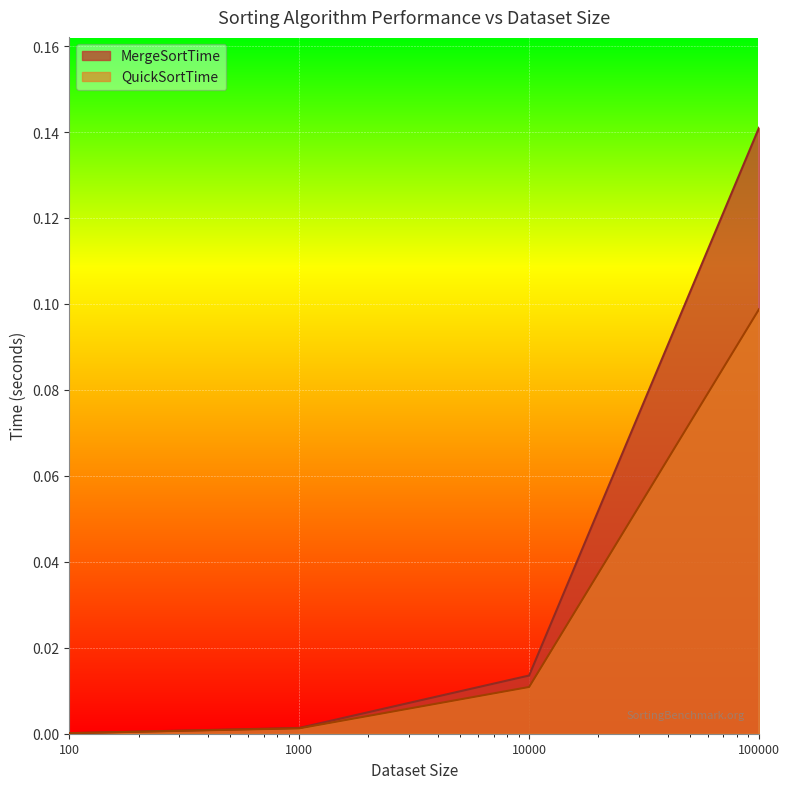

At 10000, list the series in order from largest to smallest.

MergeSortTime, QuickSortTime